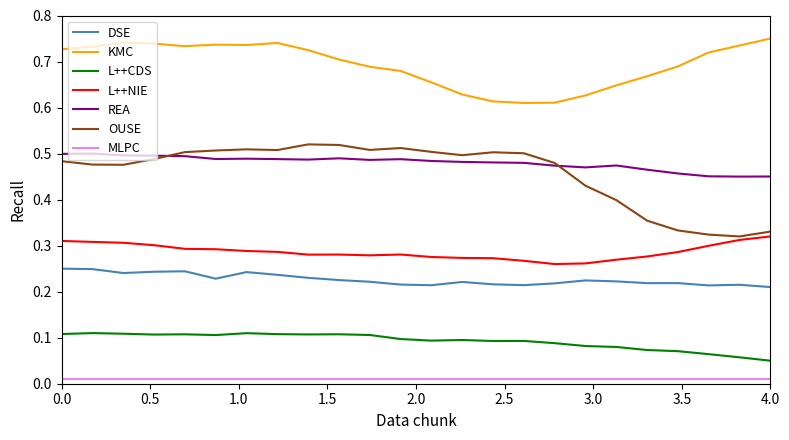

Which series has the largest range (max minus min)?

OUSE